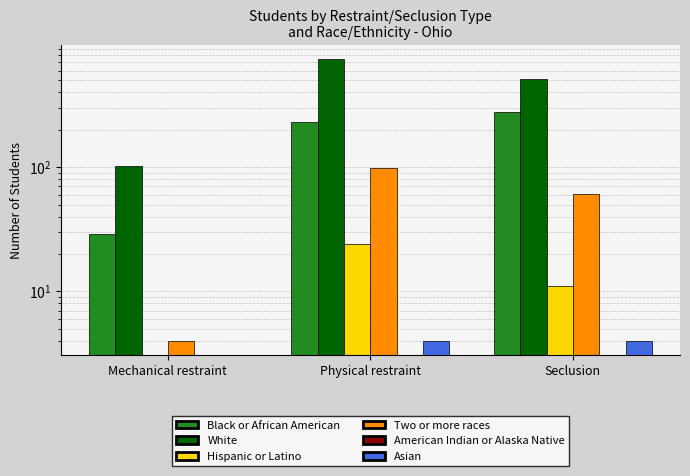

How many bars are there in total?

18